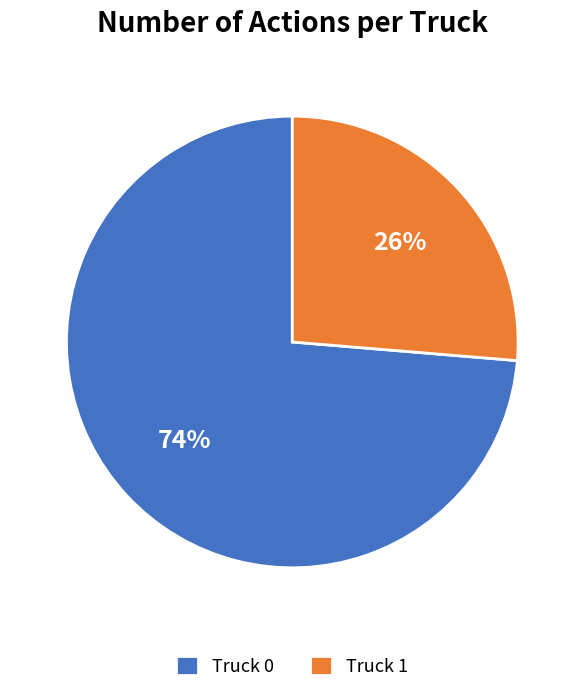

What is the majority slice?

Truck 0